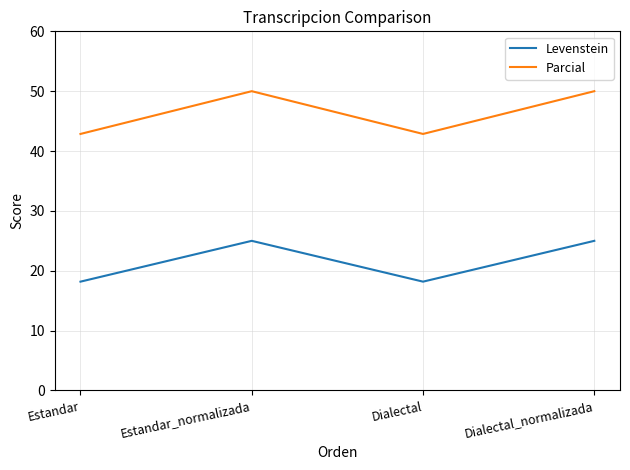

What is the difference between the highest and lowest values at Dialectal_normalizada?

25.0